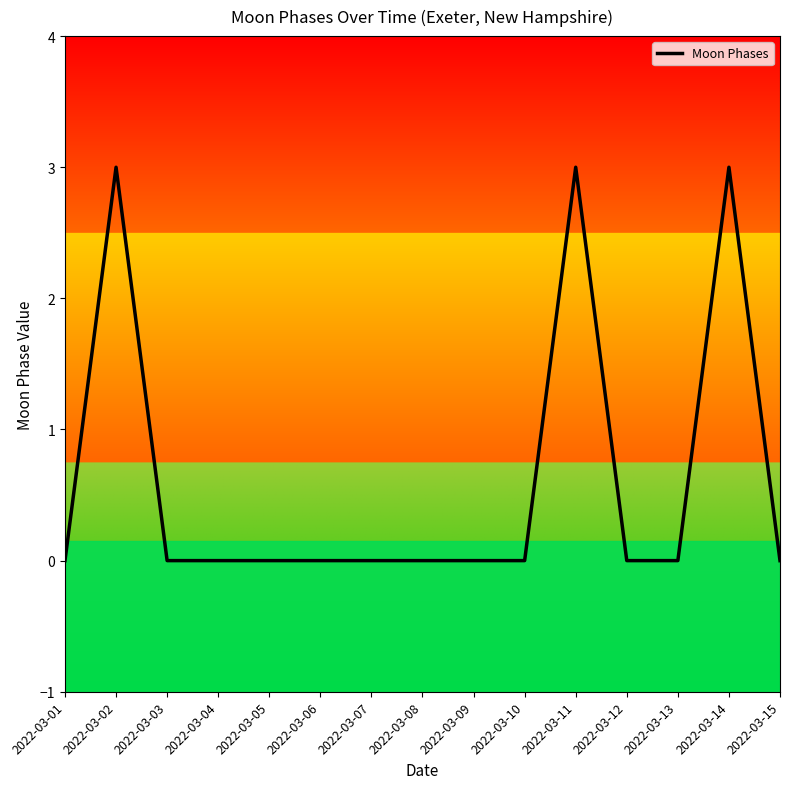

What is the change in value from 2022-03-08 to 2022-03-14?

+3